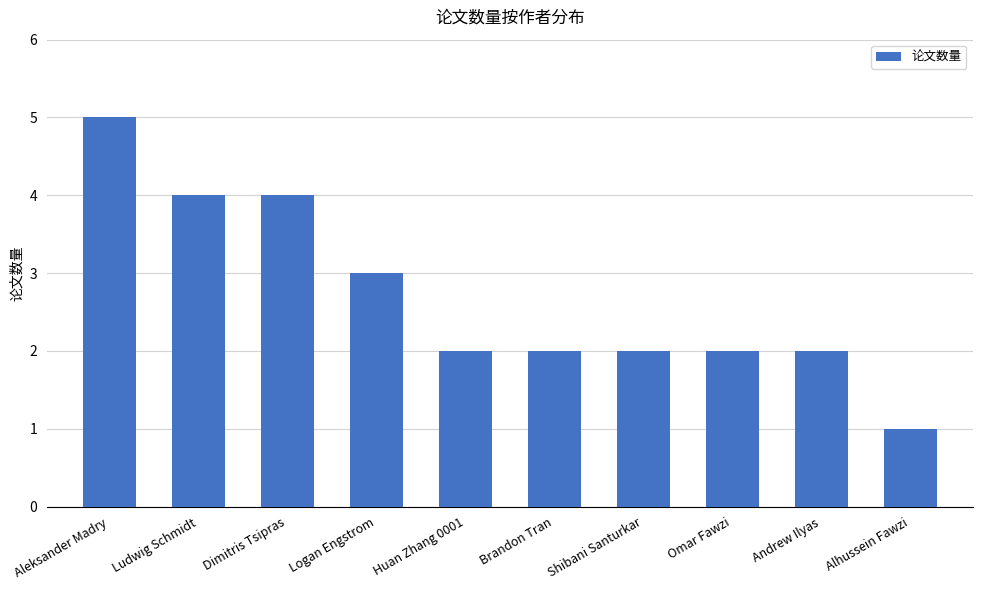

What is the average value?

3